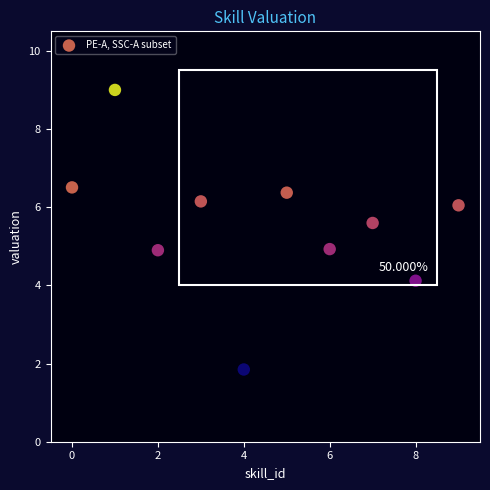

What is the range of Y values (max minus min)?

7.2